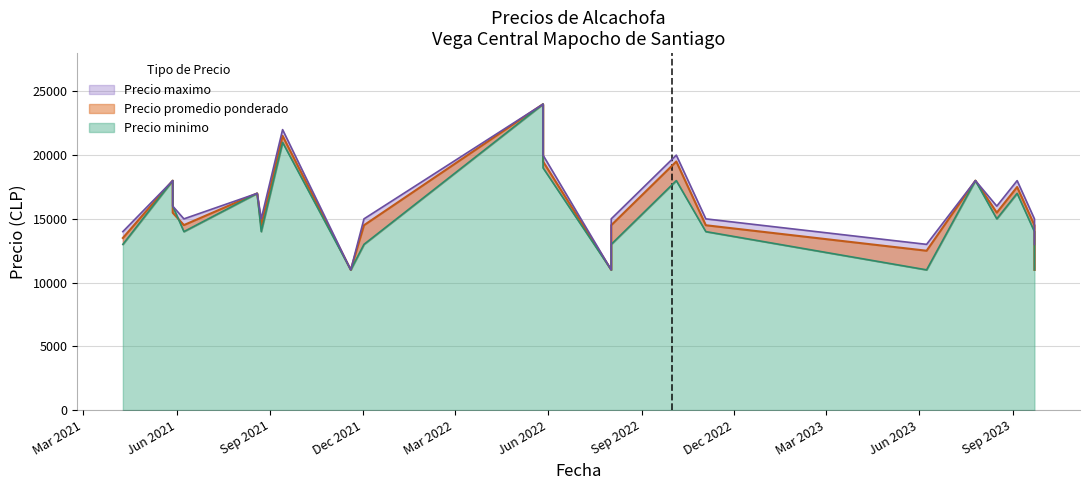

Where is the first local minimum for Precio promedio ponderado?

2